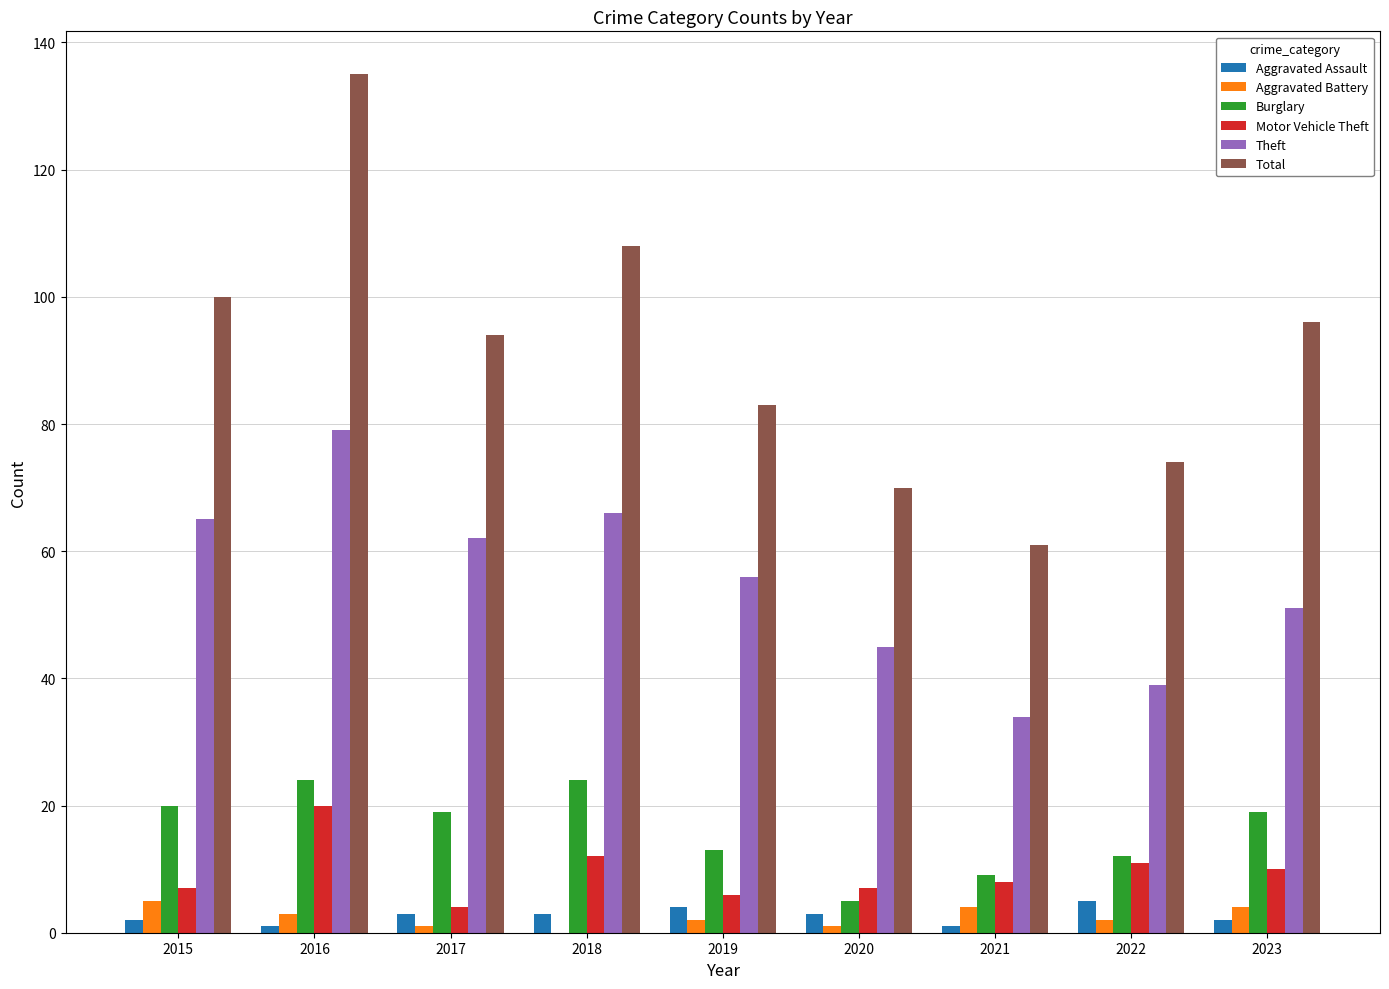

What is the sum of all Aggravated Assault values?

24